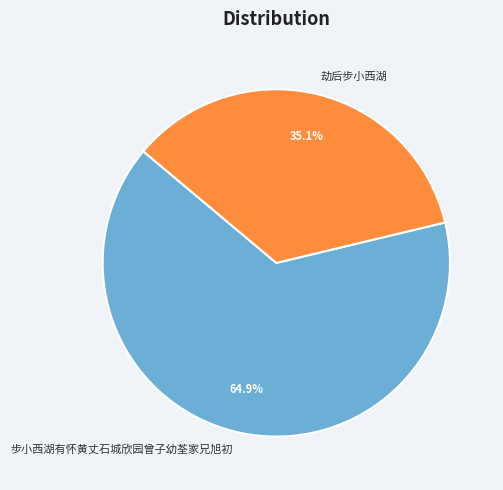

Which slice represents more than half of the pie?

步小西湖有怀黄丈石城欣园曾子幼荃家兄旭初